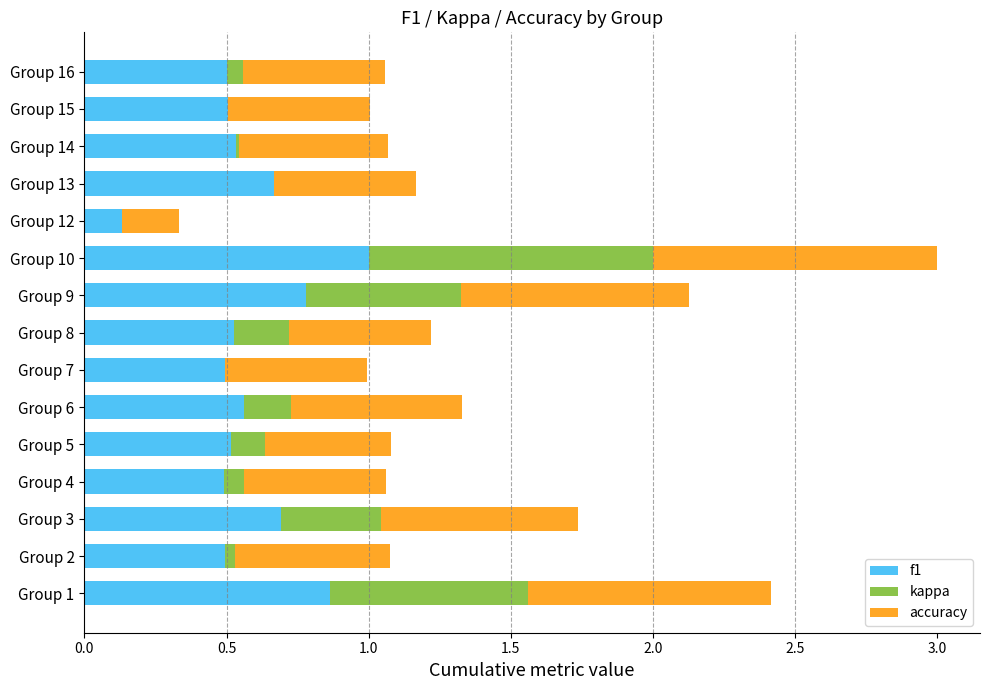

At which category is the sum across all series the highest?

Group 10